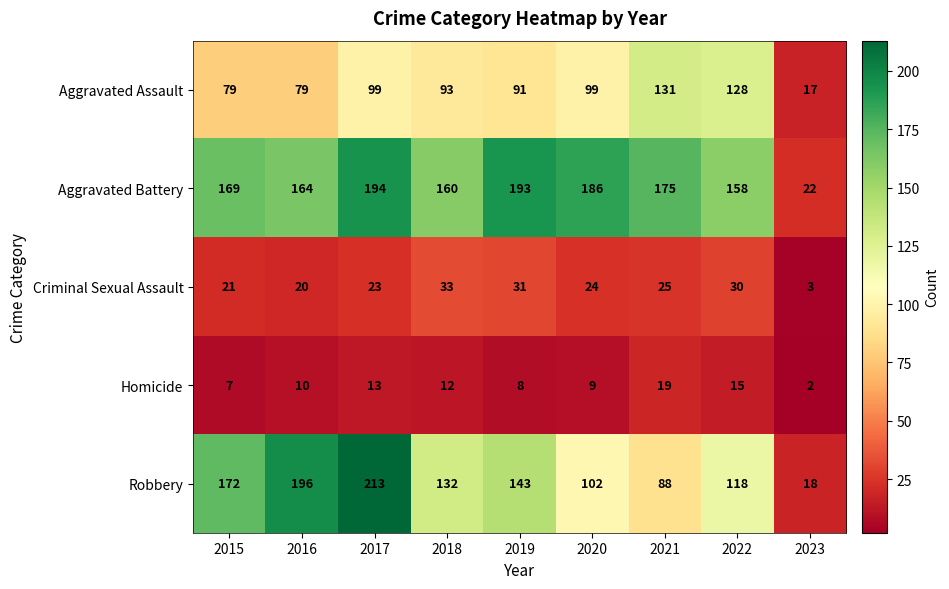

Which series changed the most between 2015 and 2021?

Robbery